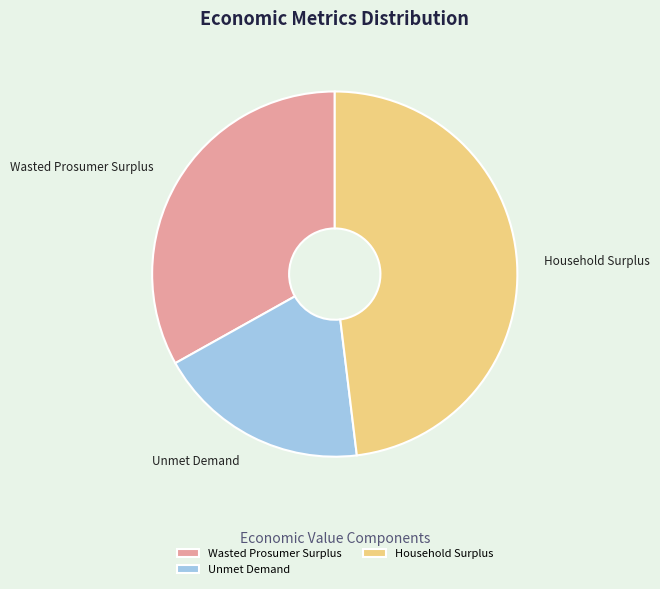

Is Unmet Demand the majority of the pie?

No